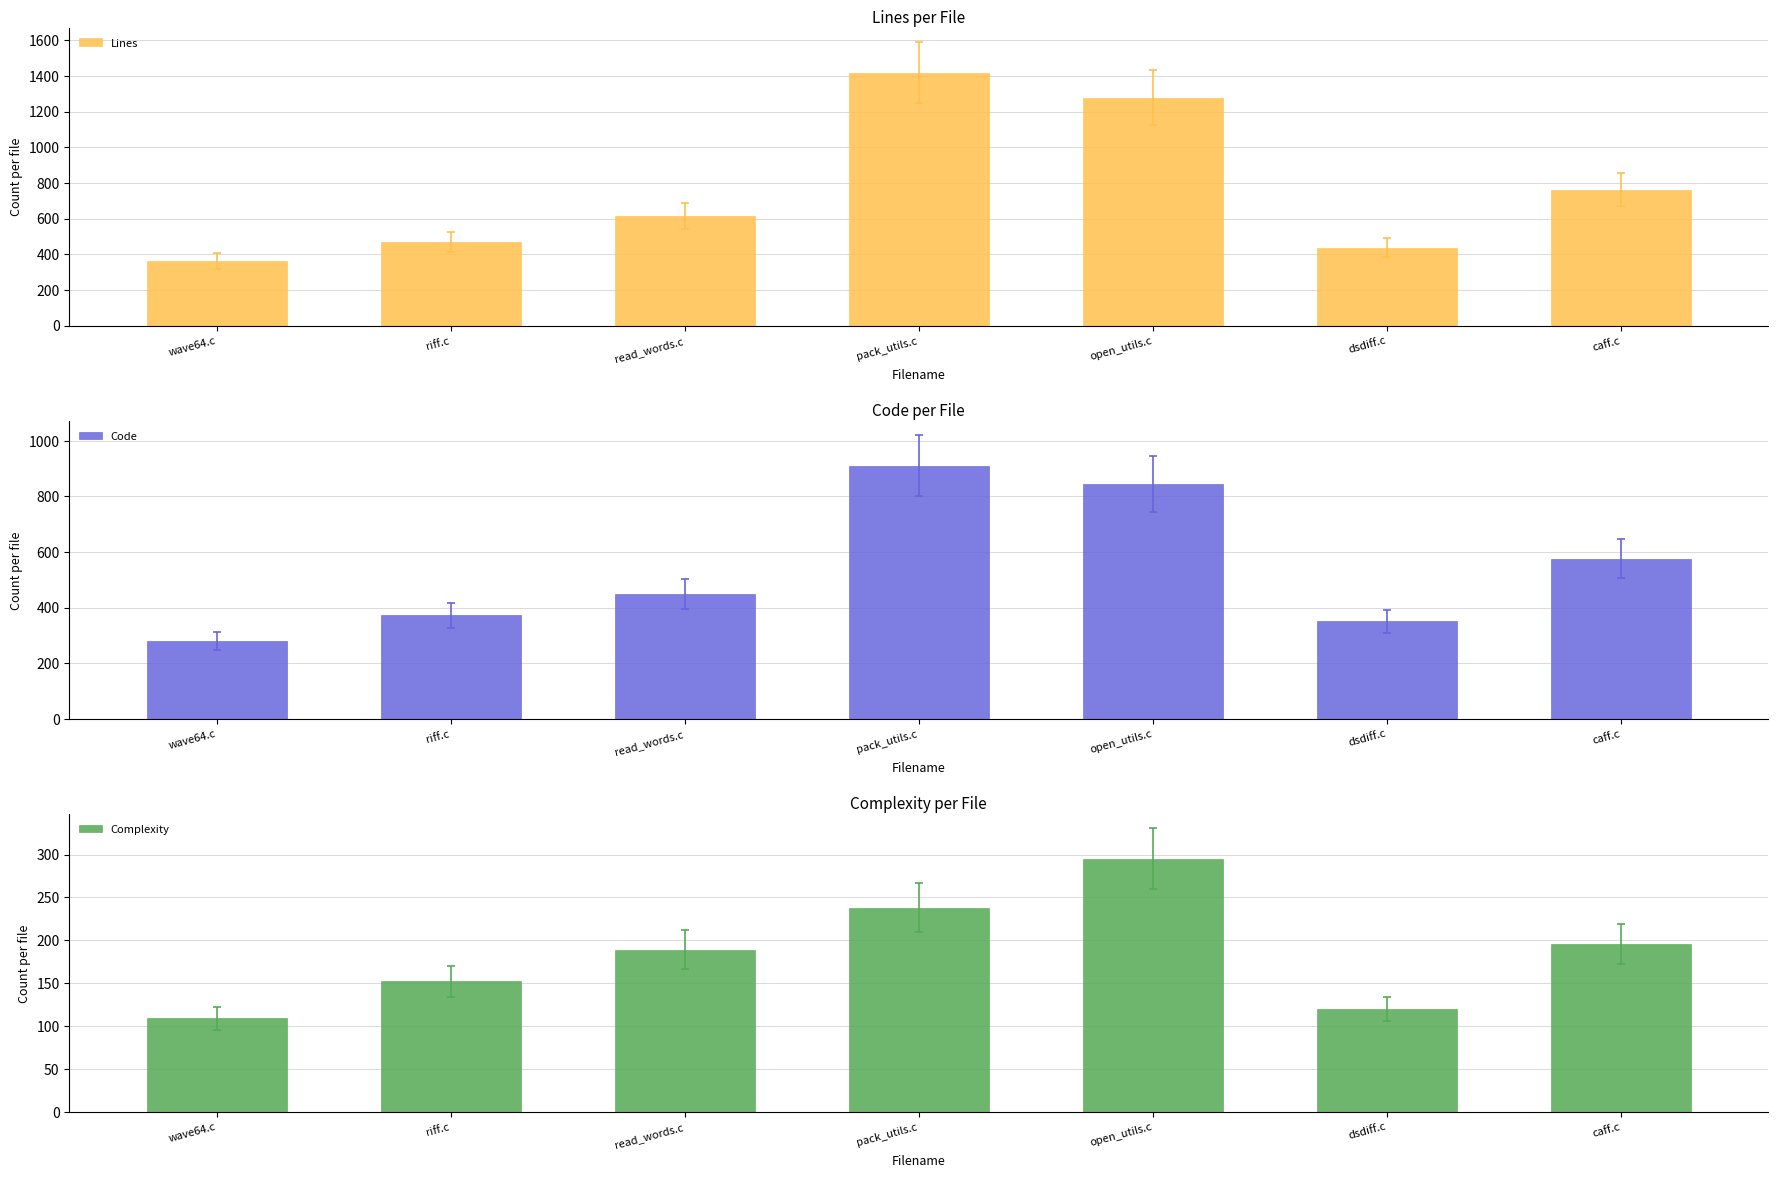

At how many categories does at least one series exceed 313?

7